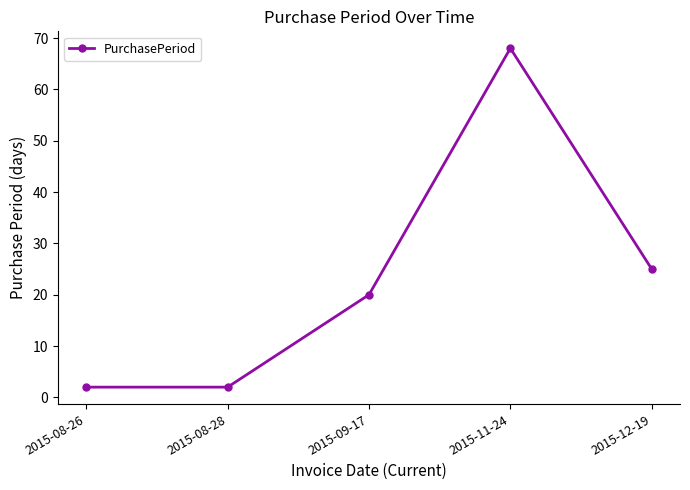

Reading left to right, extract all data points from this chart.

2015-08-26=2	2015-08-28=2	2015-09-17=20	2015-11-24=68	2015-12-19=25